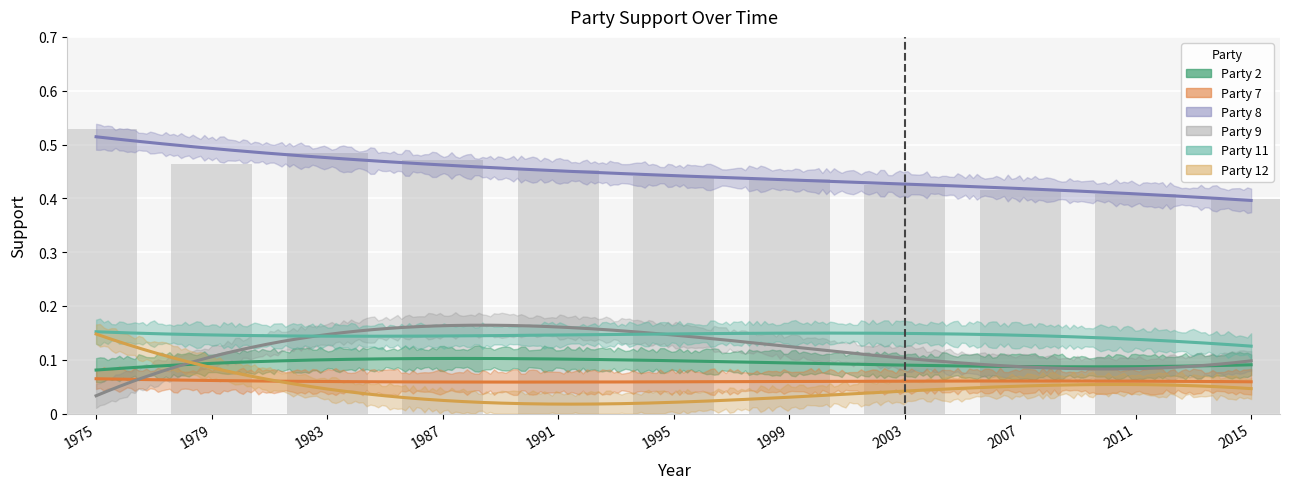

The Party 7 series shows 0.1 at 3. True or false?

True